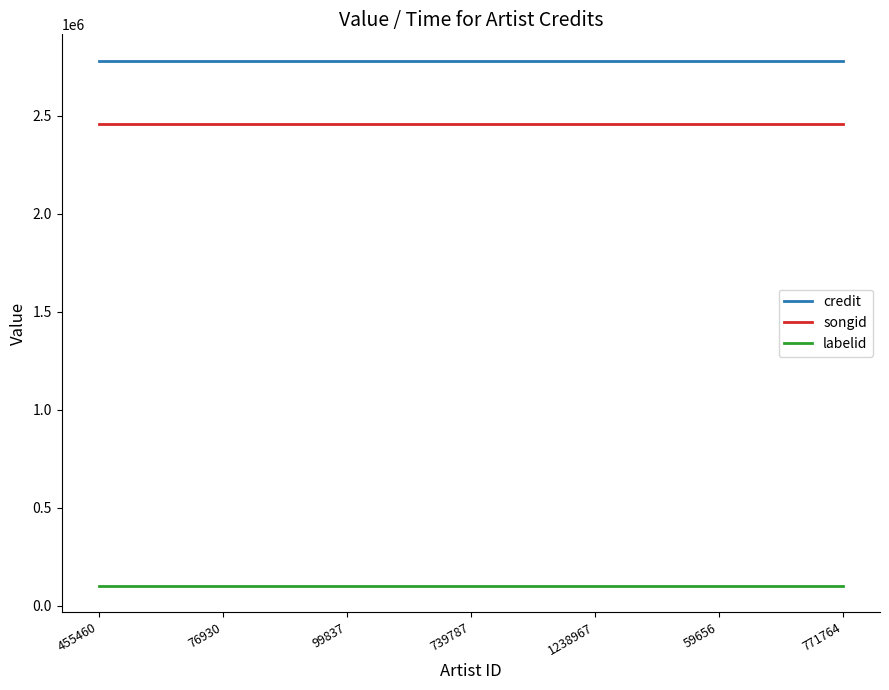

Which series has the largest total across all categories?

credit